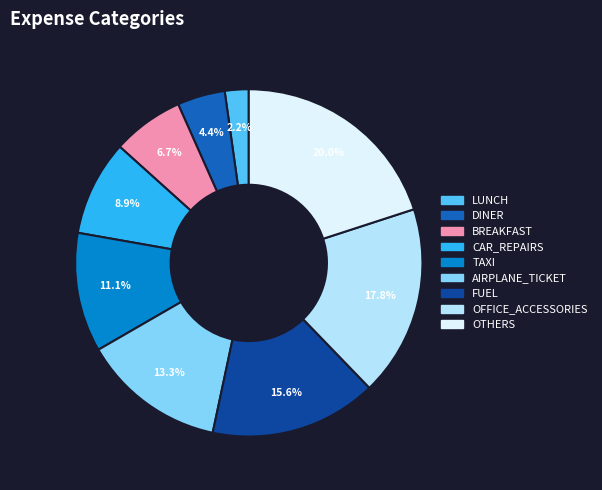

Is the sum of TAXI and OTHERS greater than half?

No